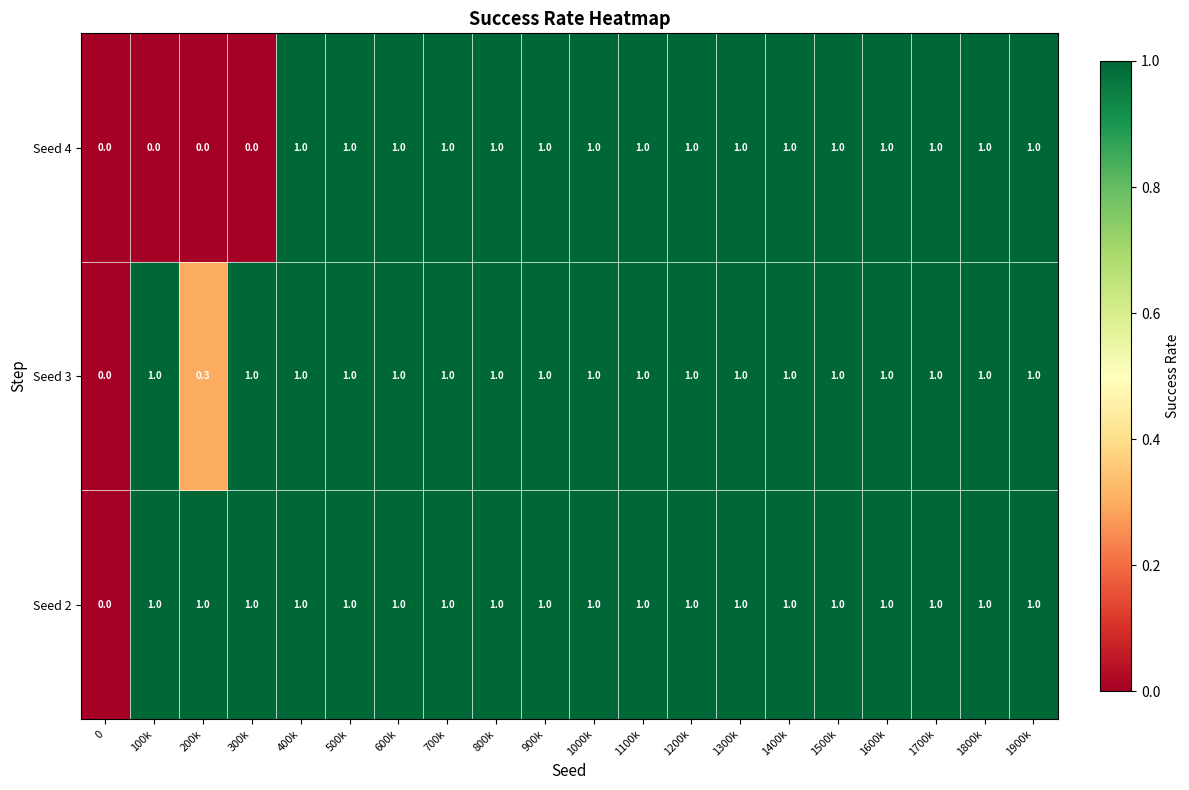

The value of Seed 3 at 100k is 1.0. True or false?

True